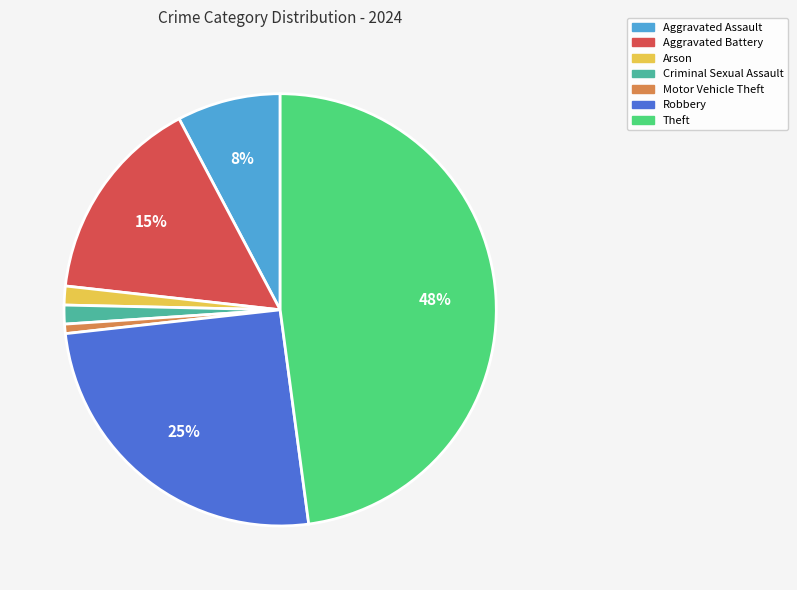

Approximately how many times larger is the value at Arson compared to Aggravated Battery?

0.1